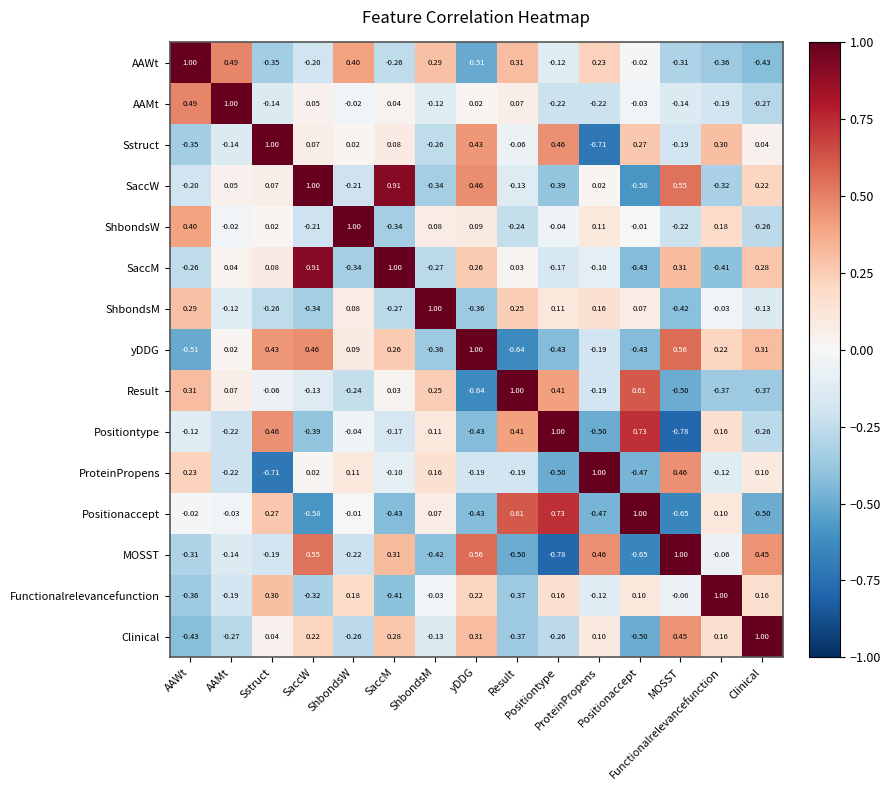

What is the difference between the highest and lowest values at SaccW?

1.6